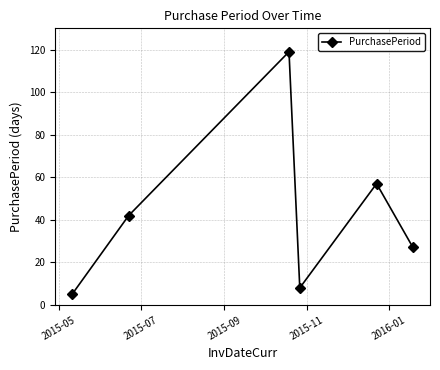

How many series are shown in this chart?

1